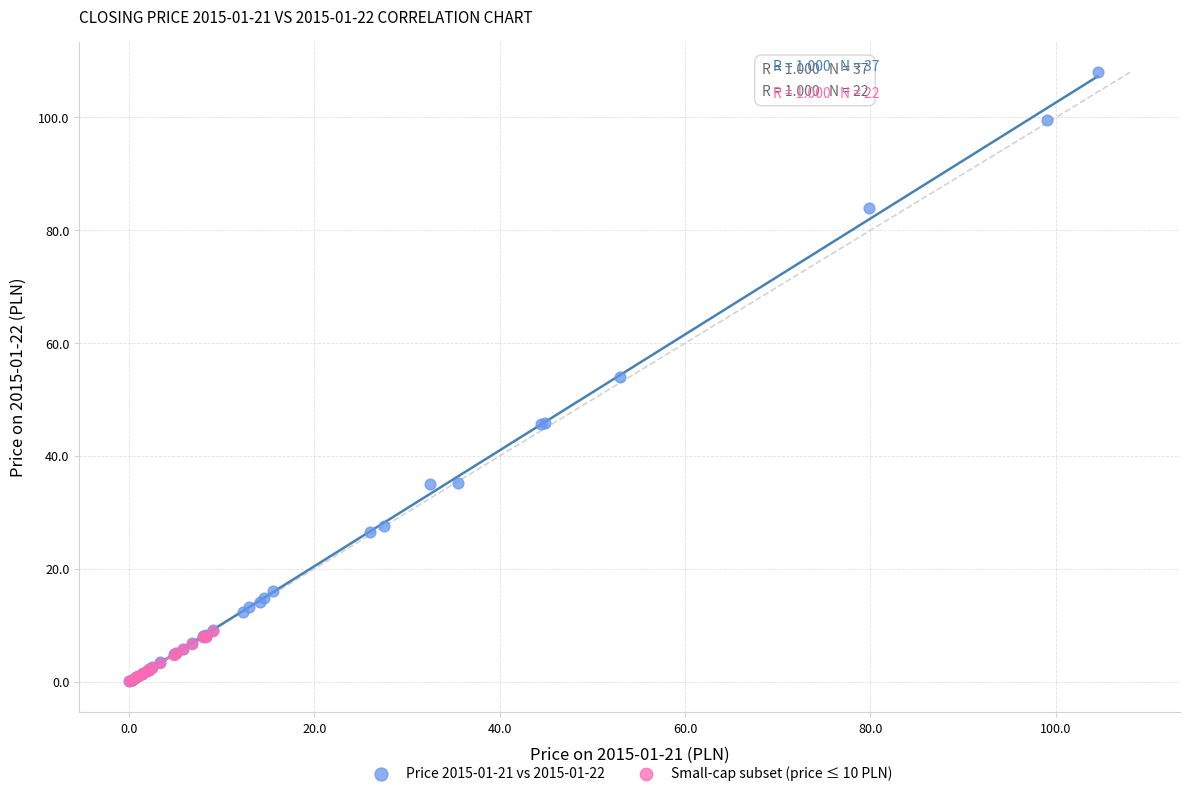

Which series reaches the maximum Y coordinate?

Price 2015-01-21 vs 2015-01-22